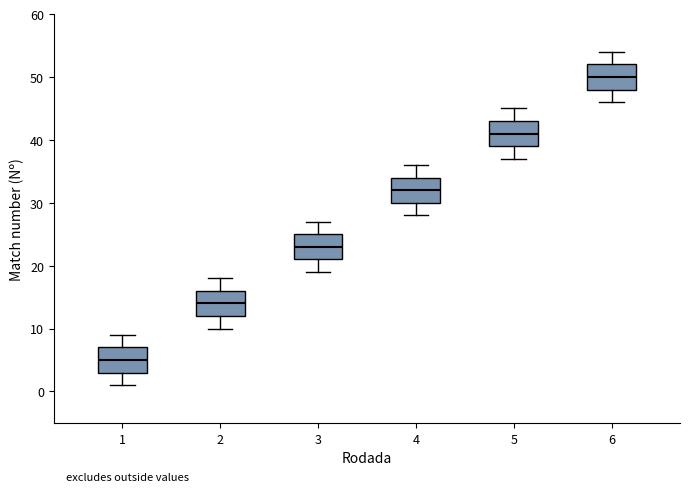

Which box has the lowest median line?

1